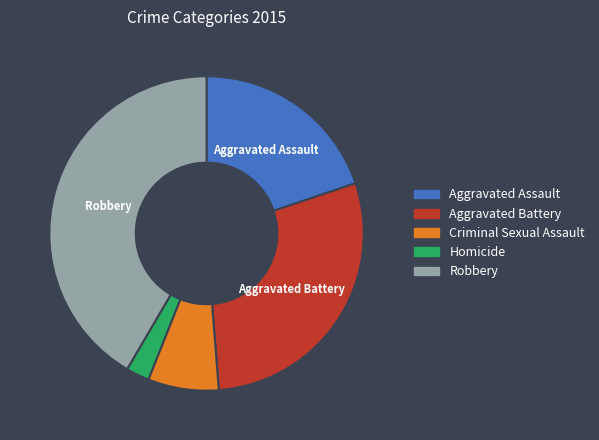

Is there any slice that represents more than half of the pie?

No